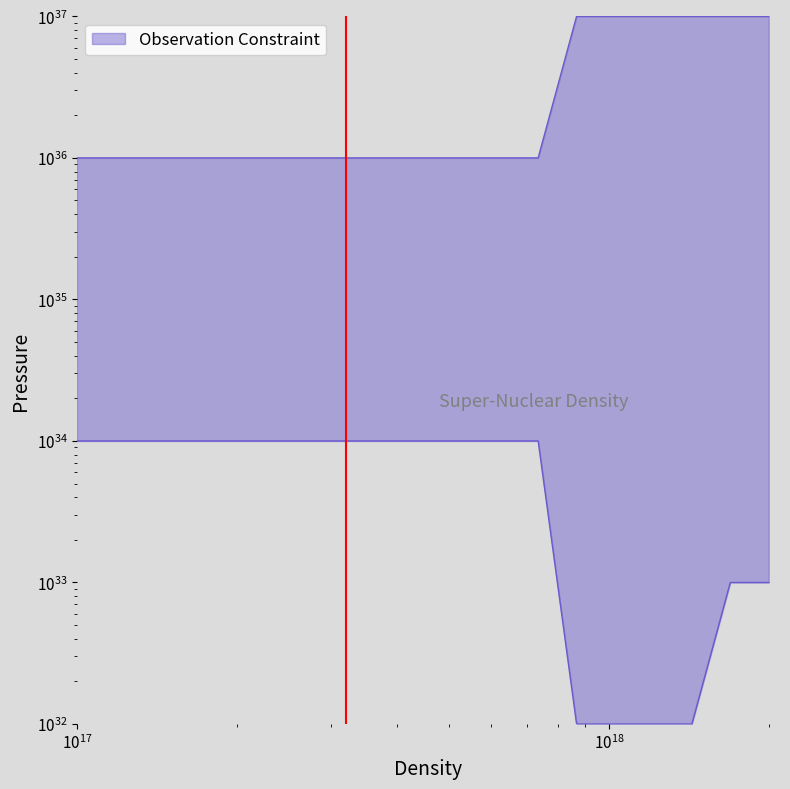

How many lines are shown in the chart?

1